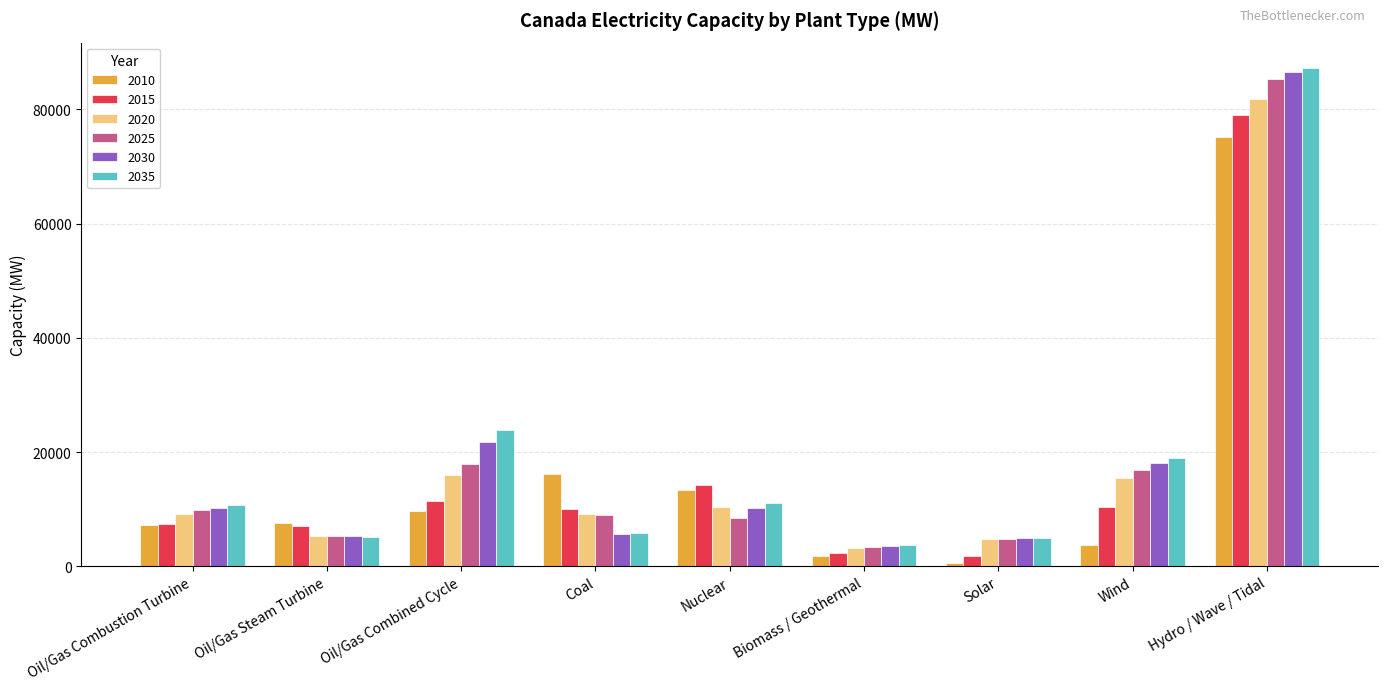

What position from the left is Solar?

7